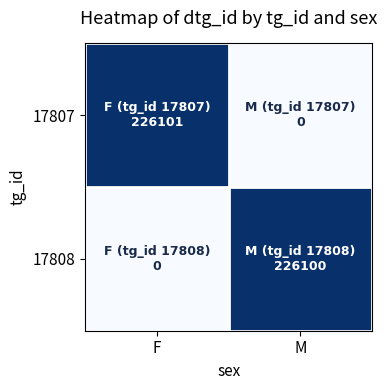

Which label corresponds to the smallest value in the chart?

M